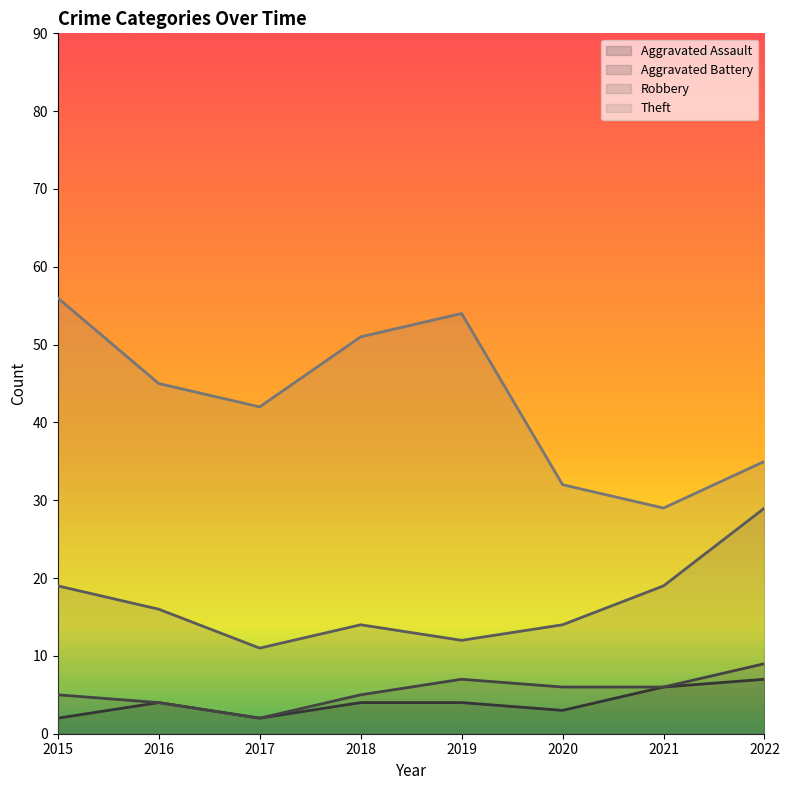

The Theft series shows 56 at 2015. True or false?

True